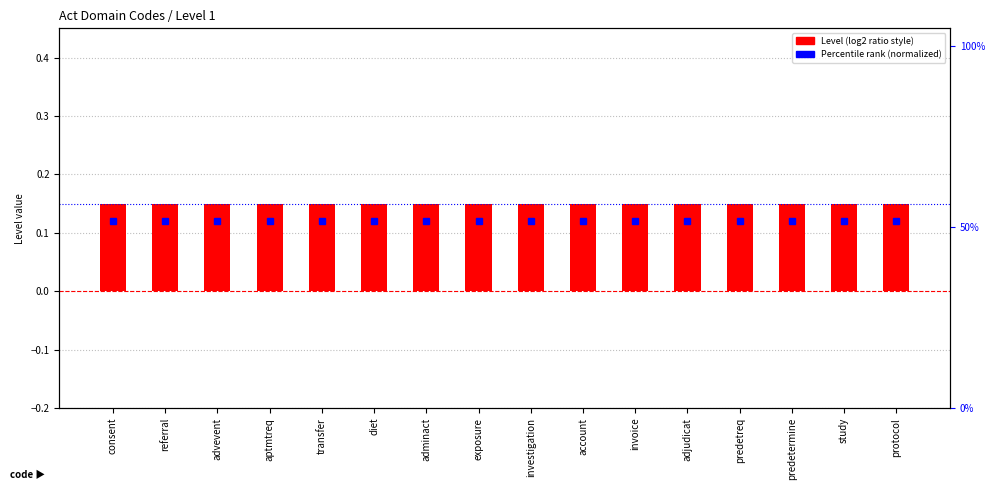

List the labels in order of Percentile rank (normalized) value, smallest first.

consent, referral, advevent, aptmtreq, transfer, diet, adminact, exposure, investigation, account, invoice, adjudicat, predetreq, predetermine, study, protocol